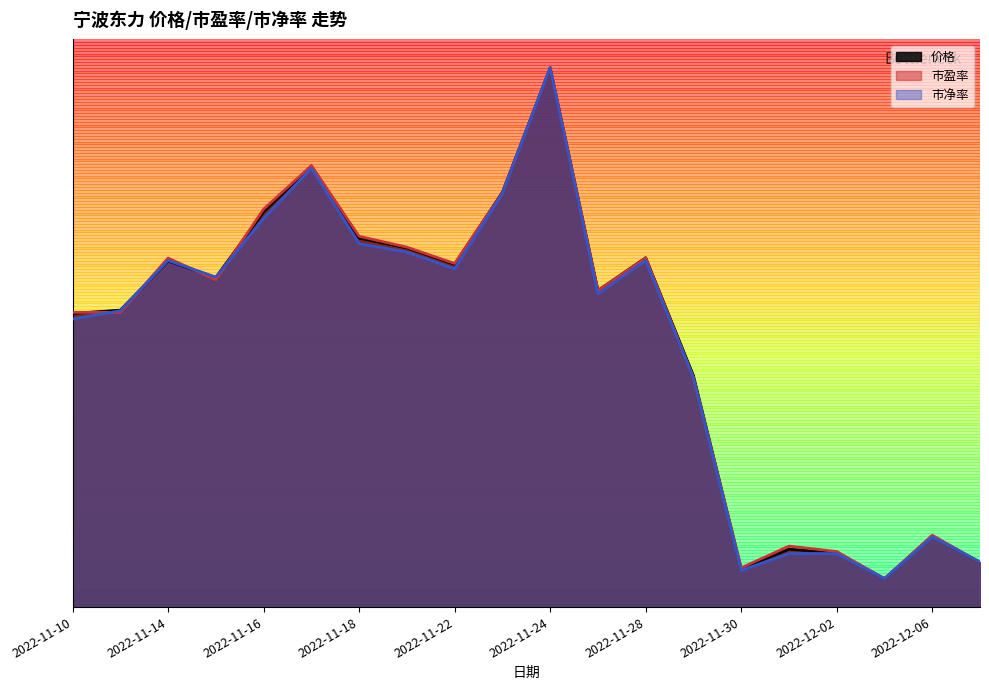

At which category is the sum across all series the highest?

2022-11-24